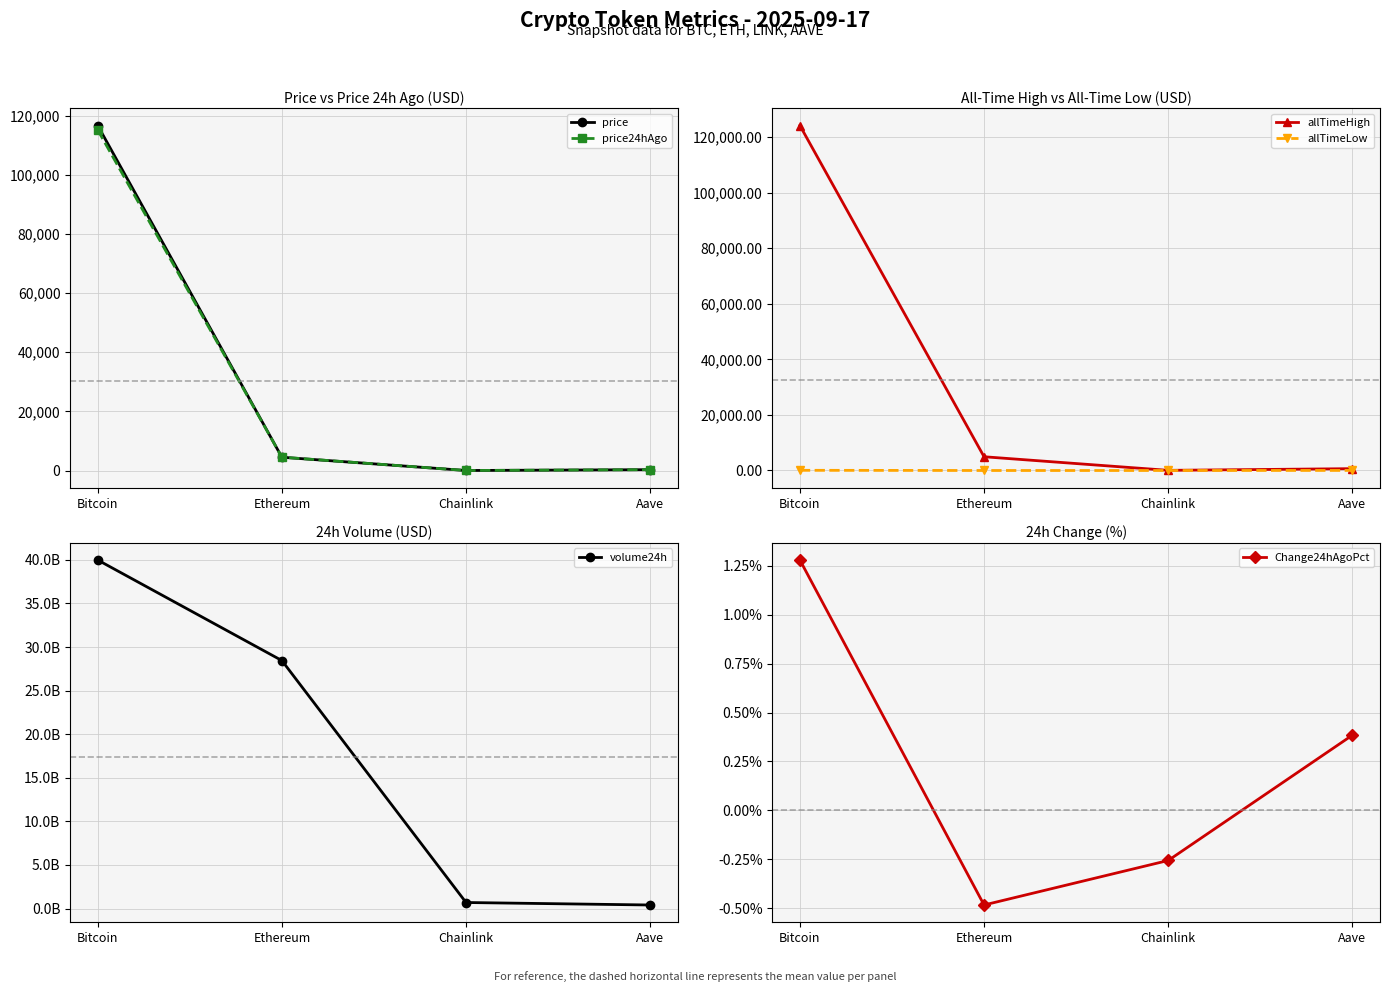

What is the label of the 2nd point from the right?

Chainlink